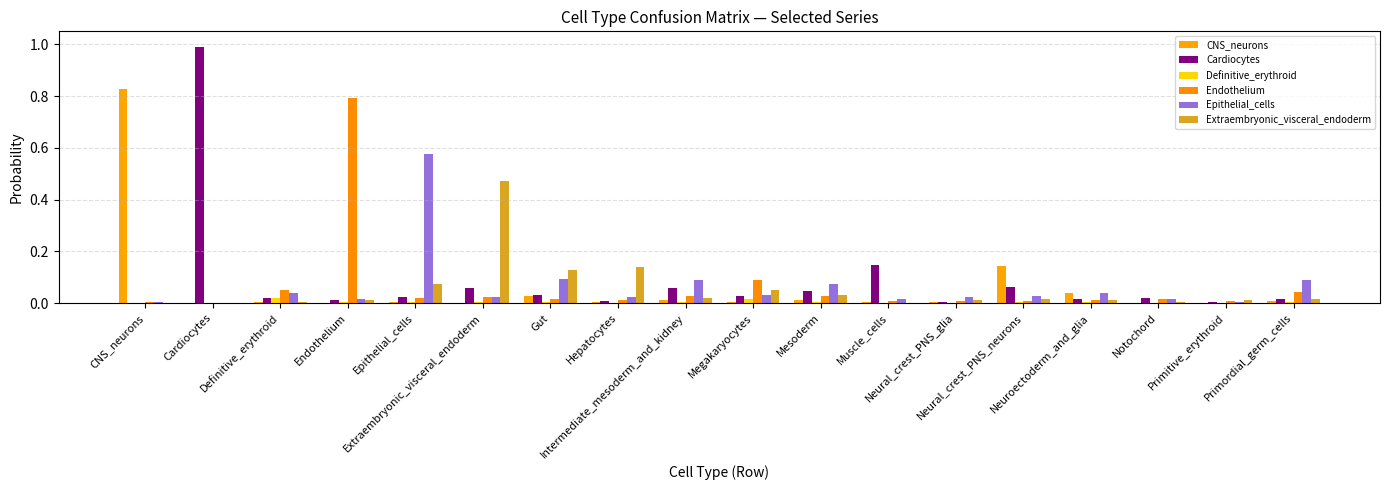

Which series has the widest spread of values?

Cardiocytes